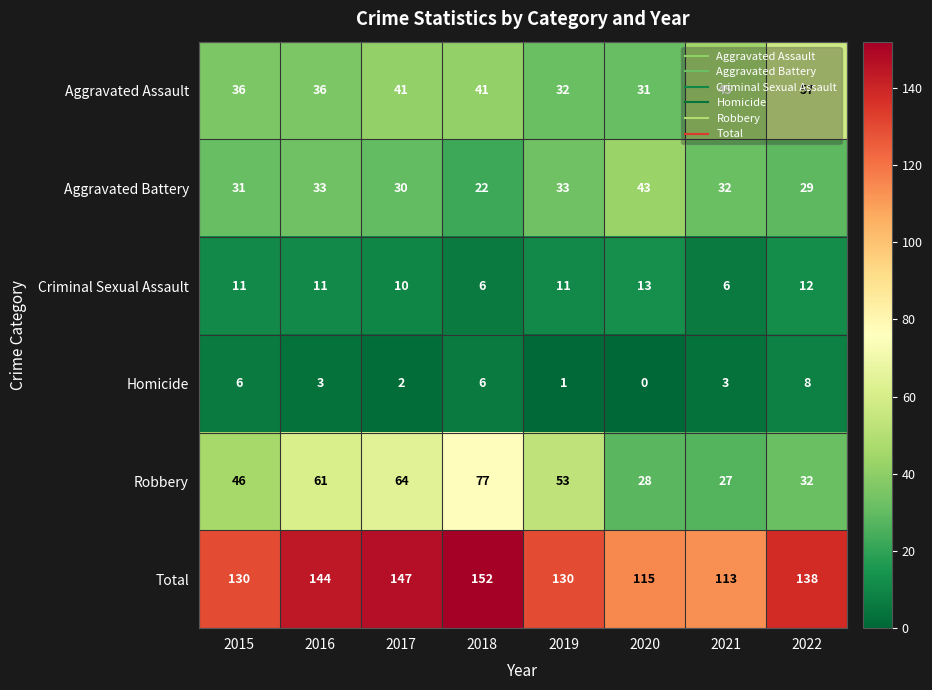

What is the difference between the highest and lowest values at 2018?

146